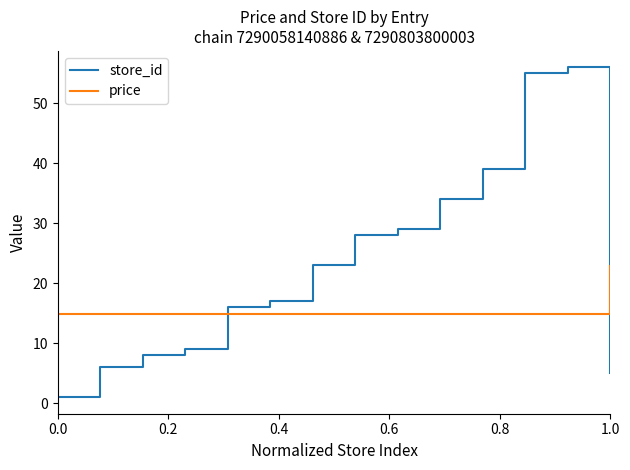

What is the difference between the maximum and minimum values in the price series?

8.0